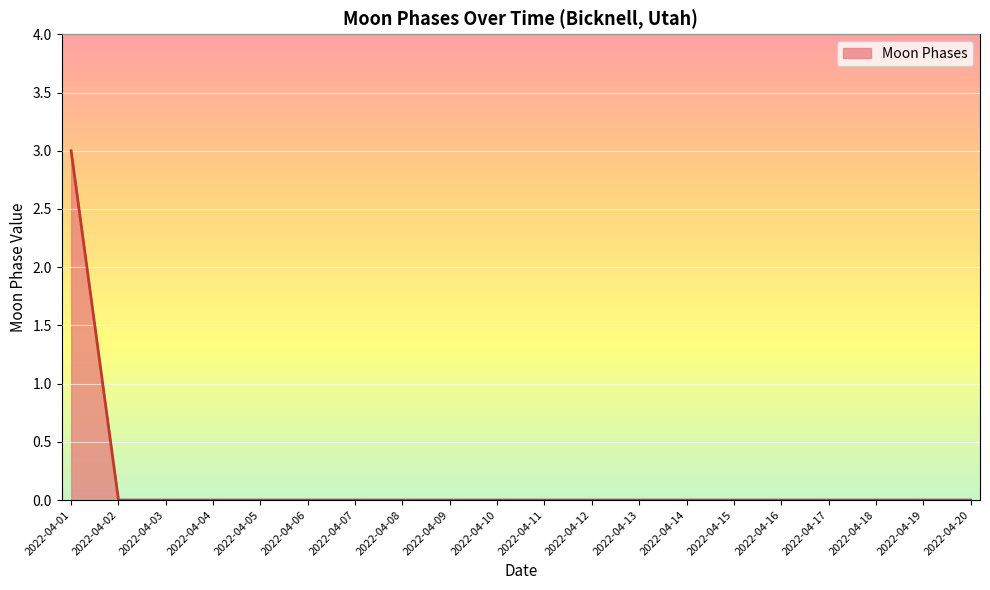

Between 2022-04-18 and 2022-04-01, which is larger?

2022-04-01